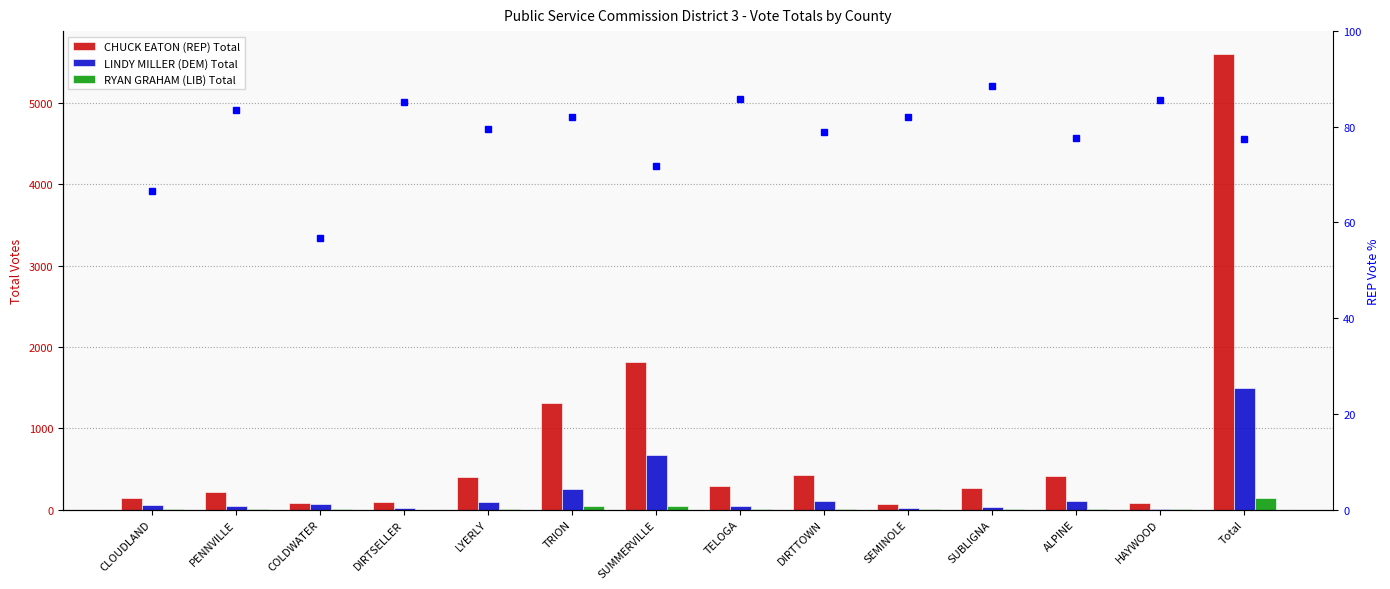

What is the difference between the second highest and minimum values in the CHUCK EATON (REP) Total series?

1745.0